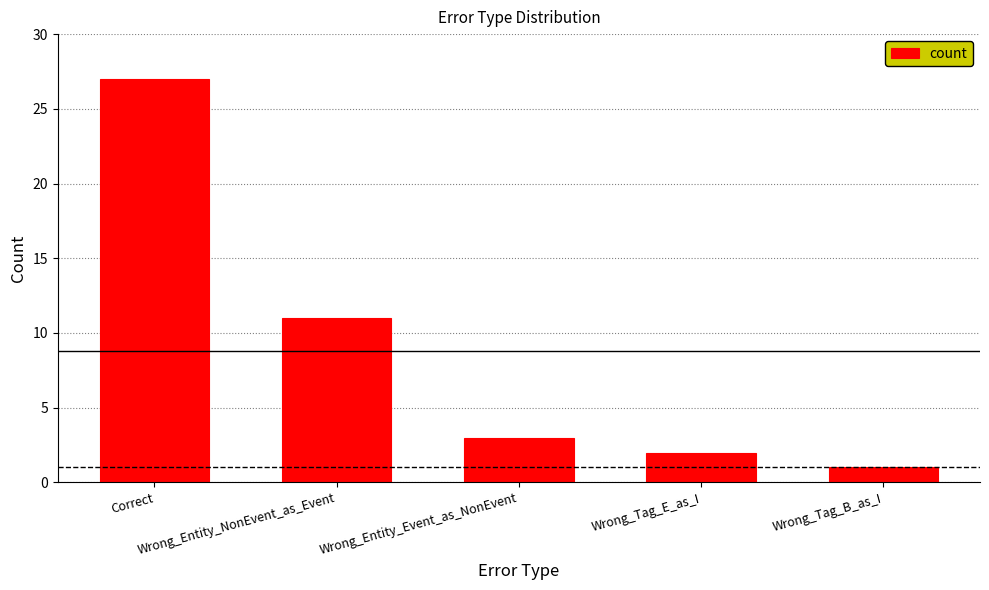

How many bars are there in total?

5